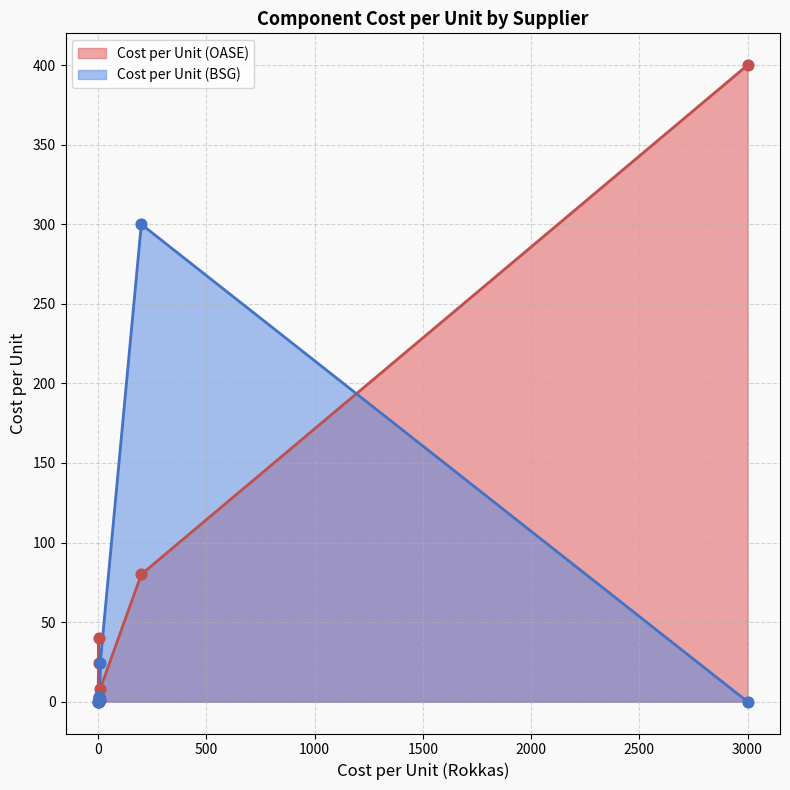

Which series reaches the maximum Y coordinate?

Cost per Unit (OASE)